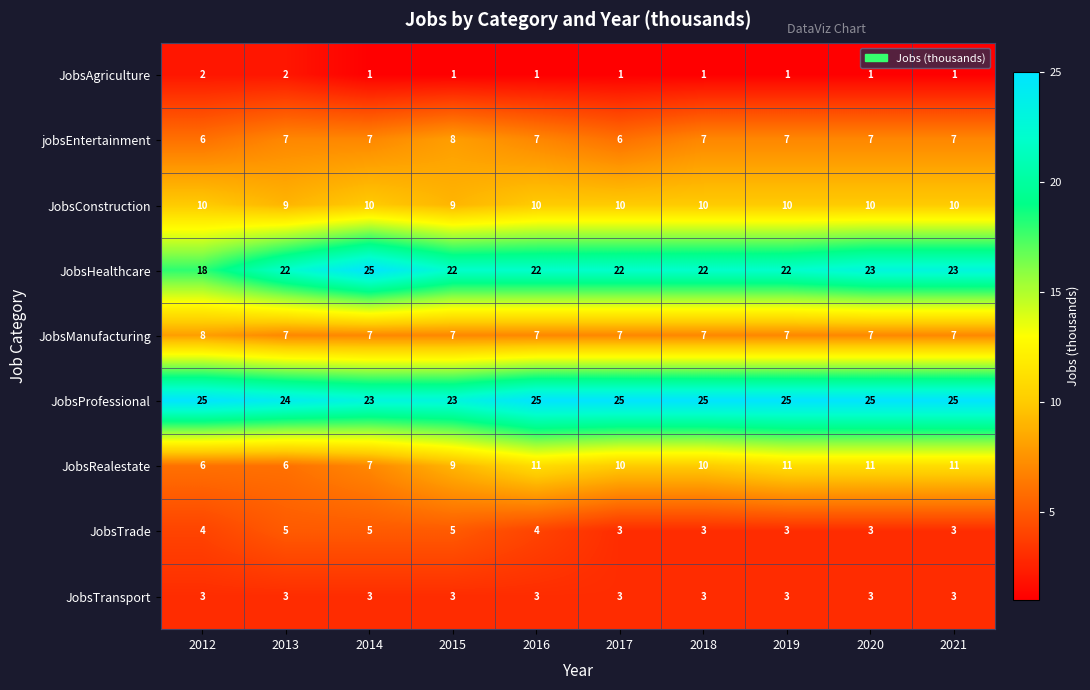

What is the sum of all JobsProfessional values?

245